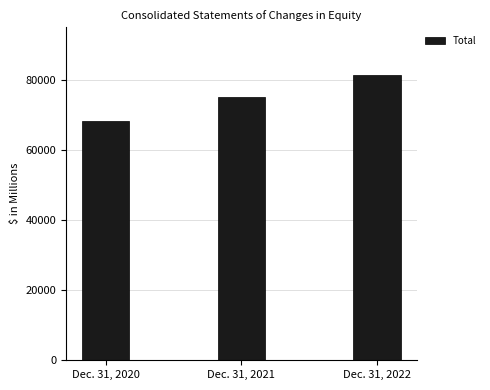

Rank the categories by value from lowest to highest.

Dec. 31, 2020, Dec. 31, 2021, Dec. 31, 2022